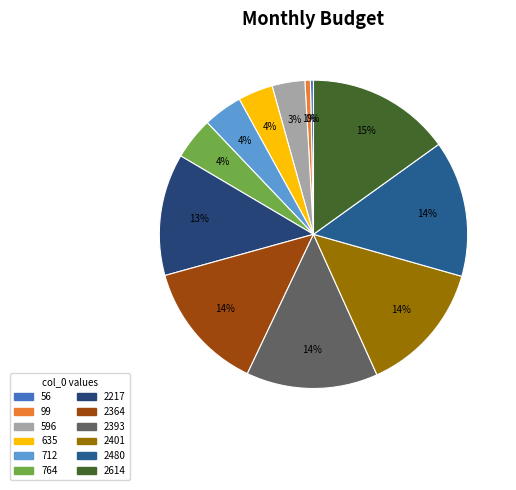

How many segments does this pie chart have?

12